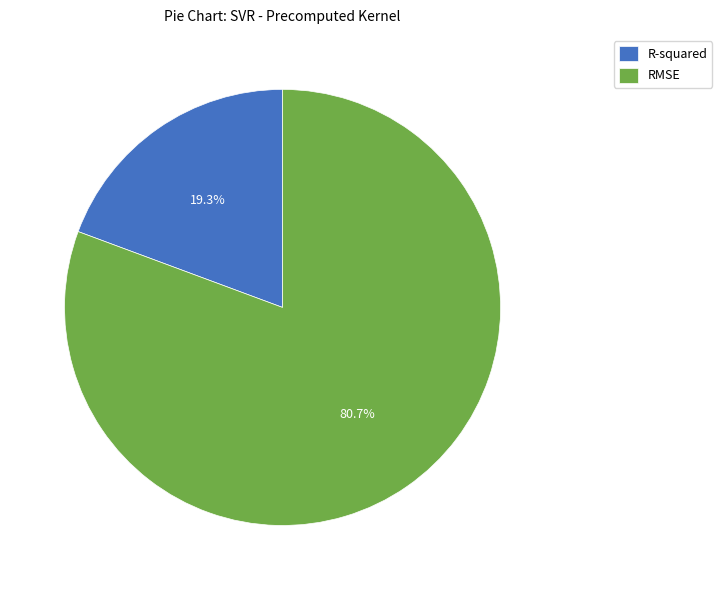

To the nearest percent, what is the difference between the RMSE and R-squared slice percentages?

61%